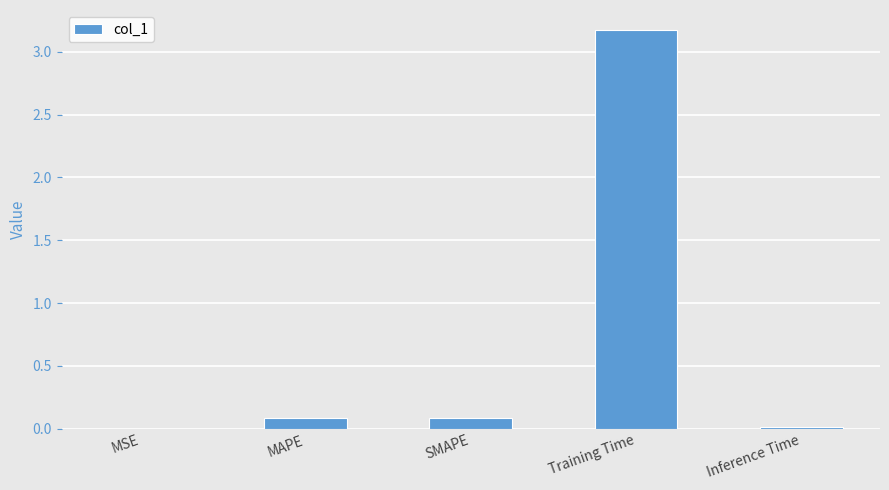

What is the sum of the values at Training Time and SMAPE?

3.3